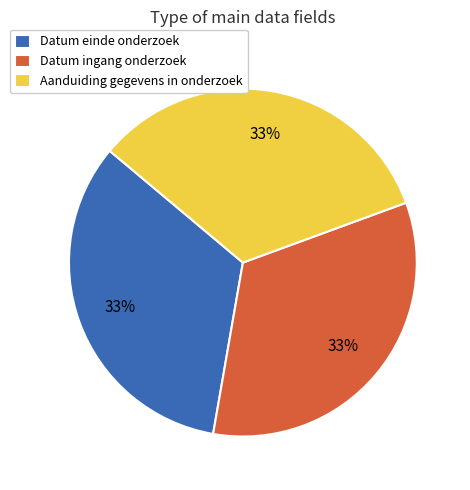

How many segments does this pie chart have?

3